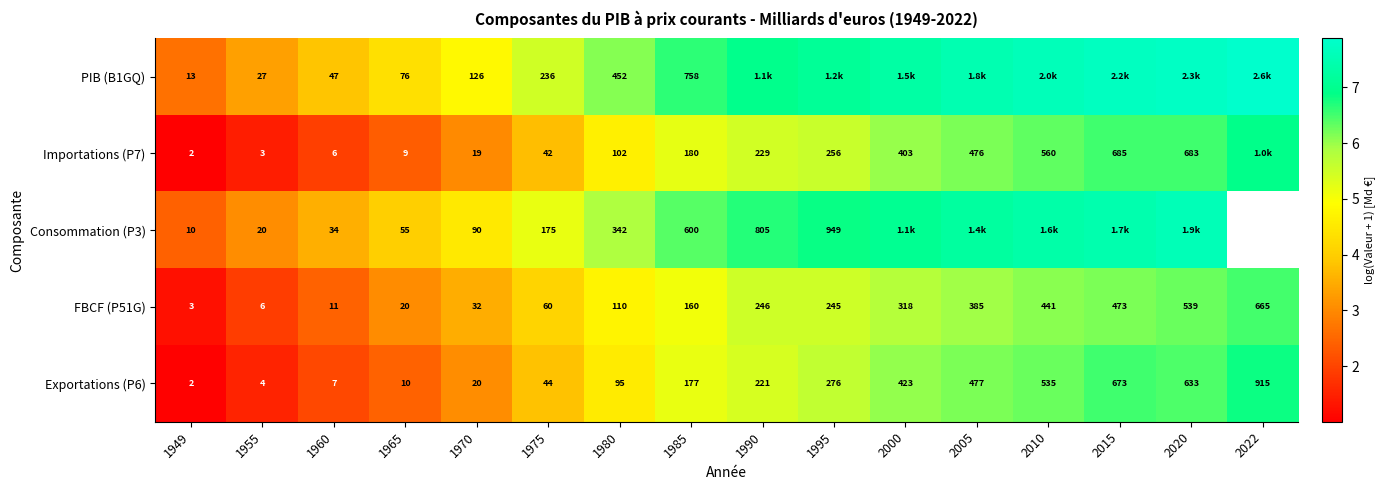

What is the total value across all series at 1970?

287.0